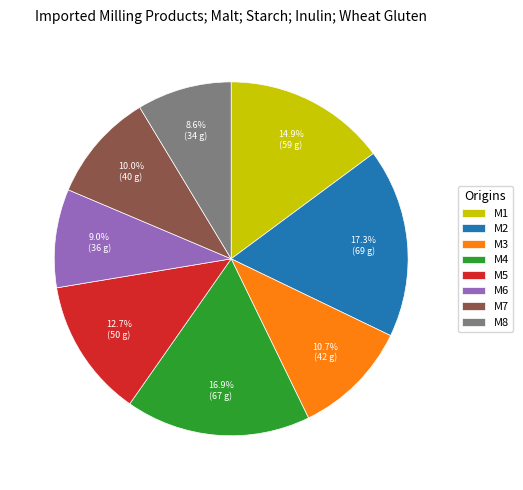

Is it true that M6 is 1% of the pie?

False